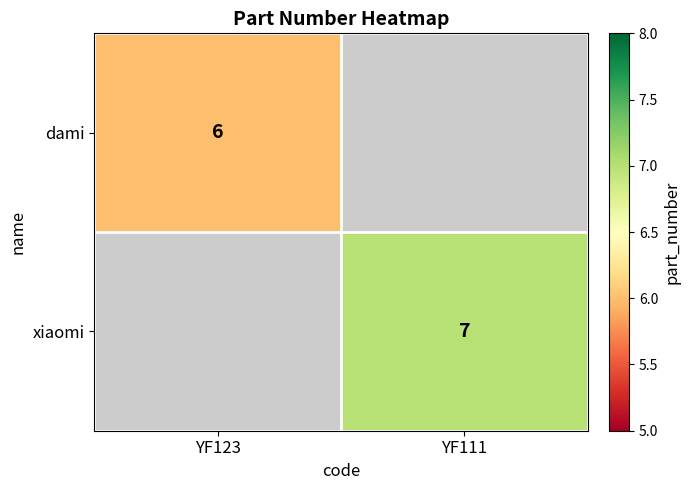

Is it true that dami equals 8 at YF123?

False